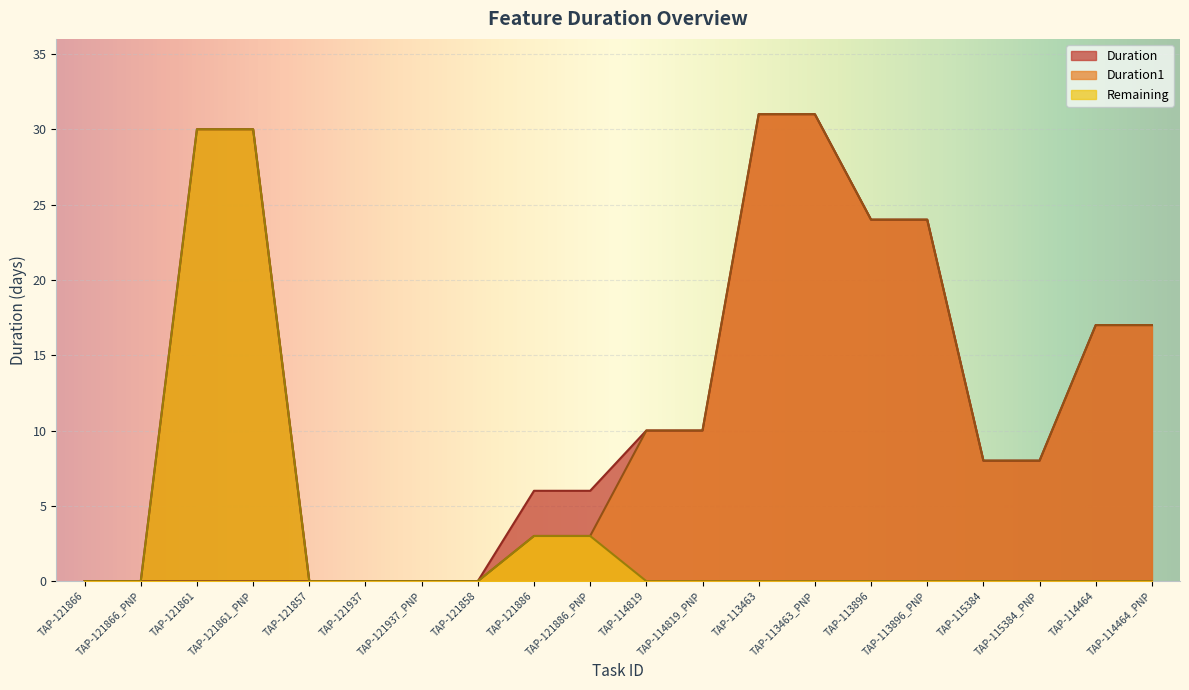

True or false: Duration and Duration1 cross at least once.

False